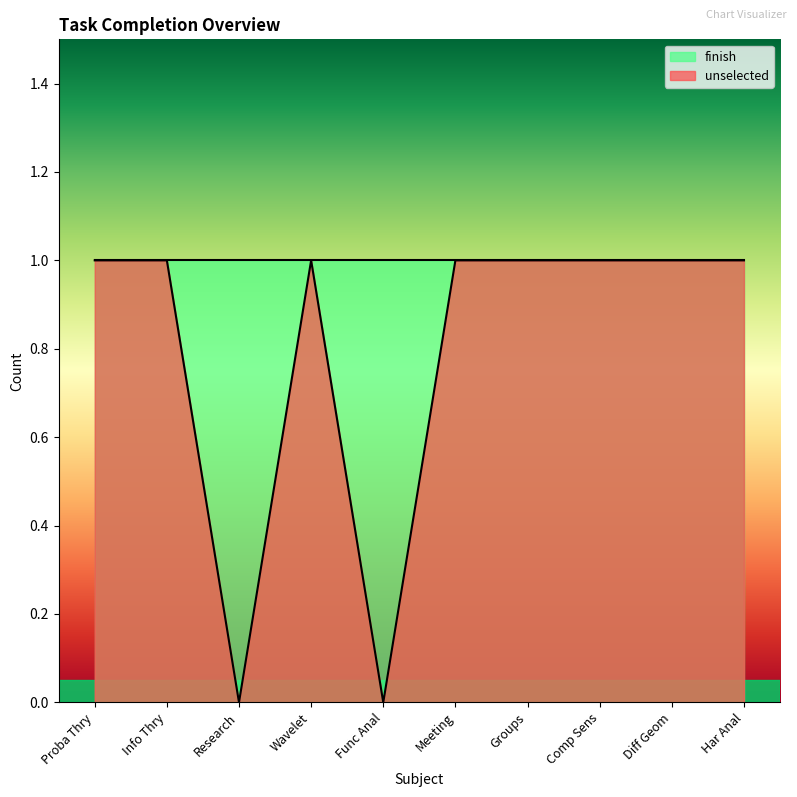

The value at Meeting is 1. True or false?

True